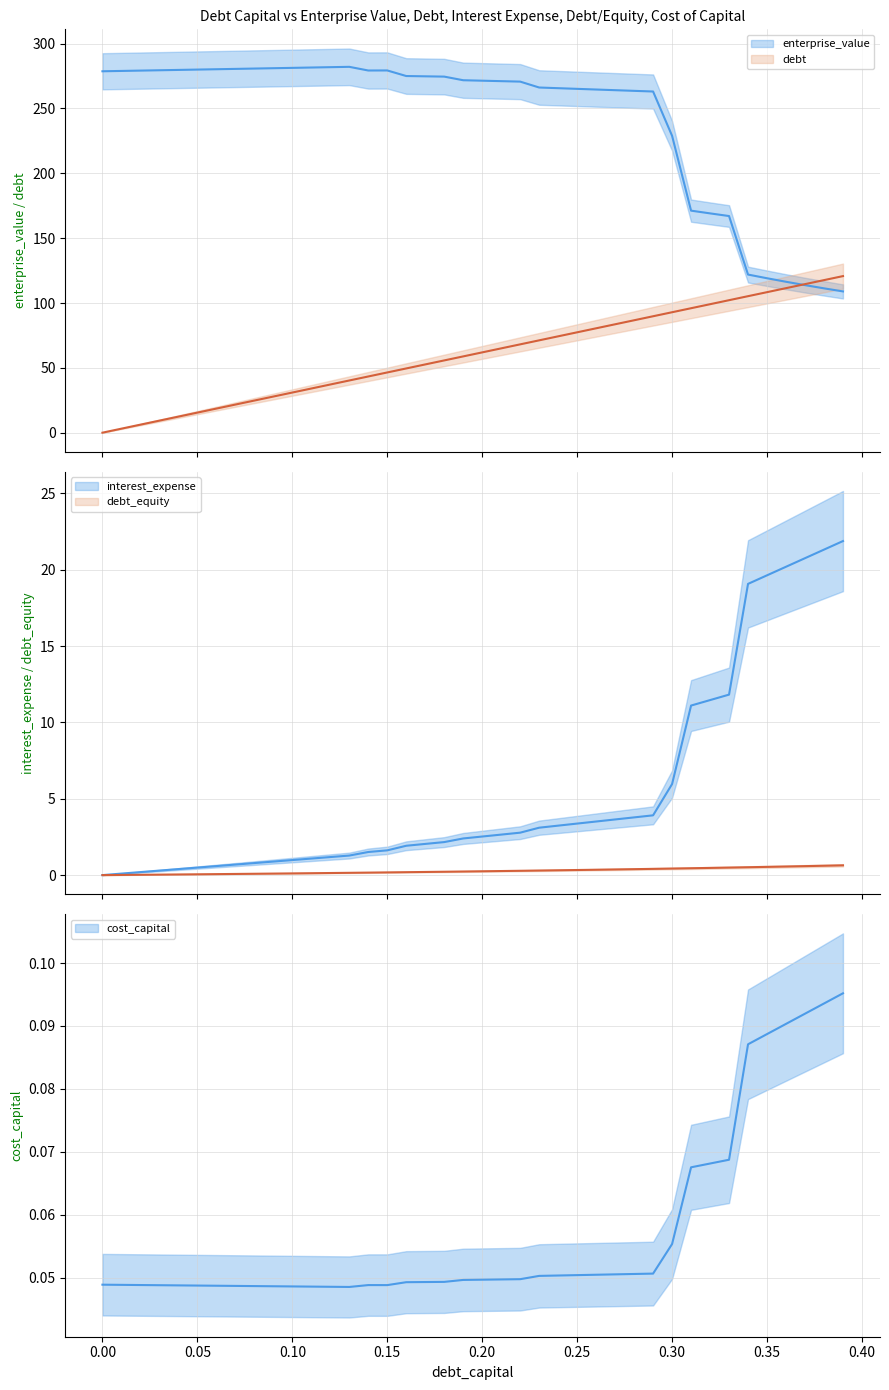

What is the average value of the interest_expense series?

5.4